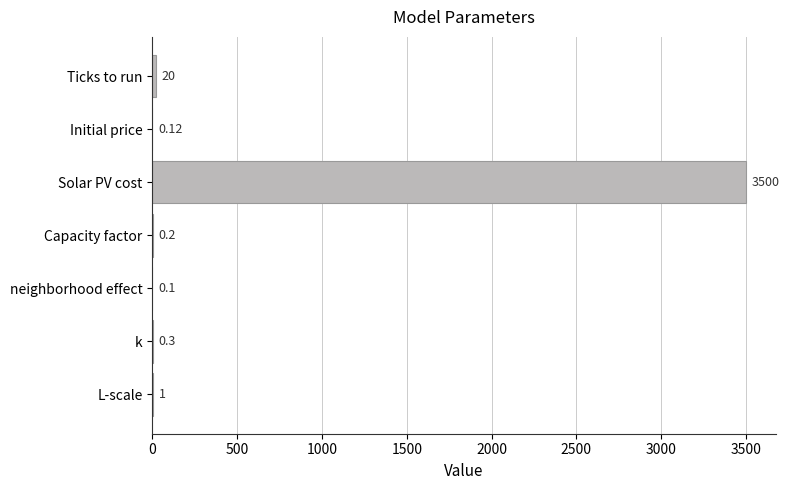

At which label is the value closest to 1750?

Ticks to run